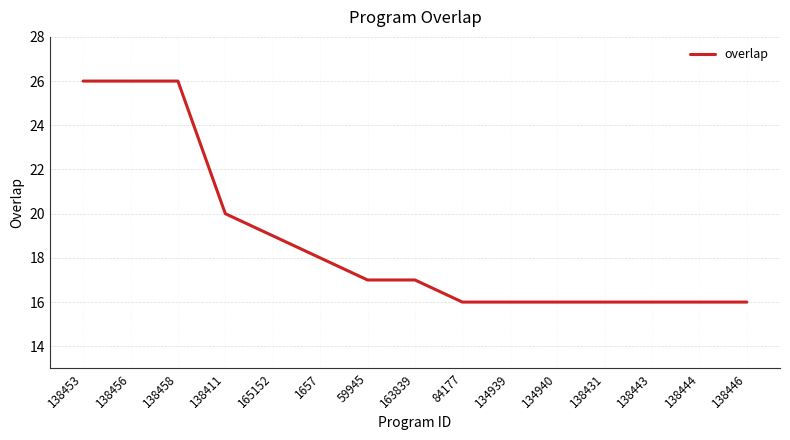

What is the ratio of the value at 165152 to the value at 138431?

1.2